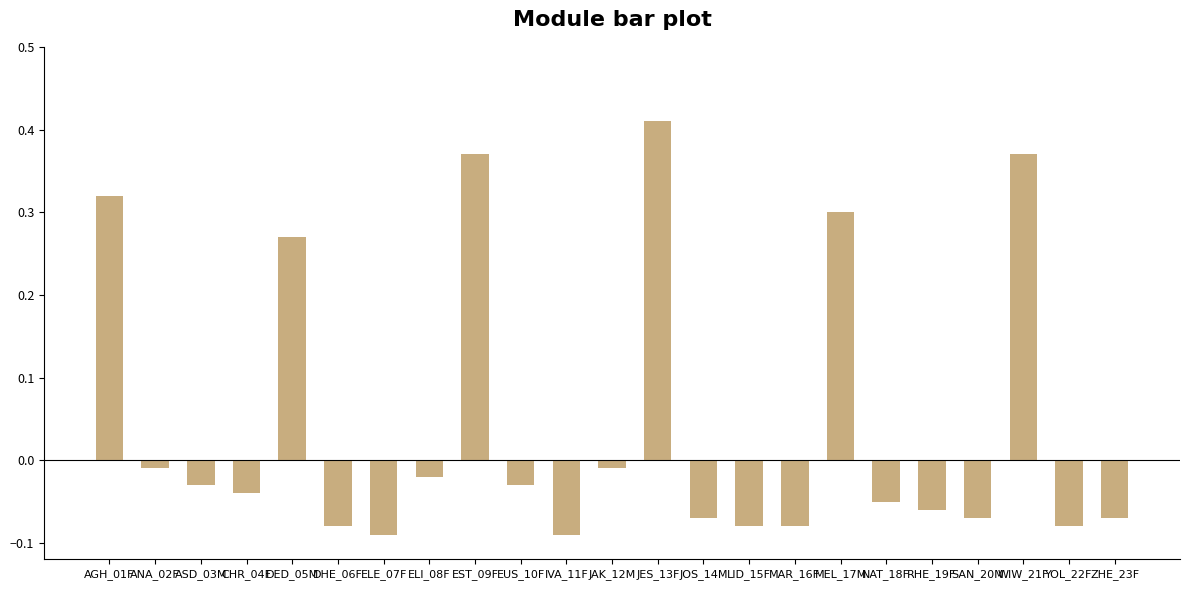

The value at DHE_06F is -0.0. True or false?

False